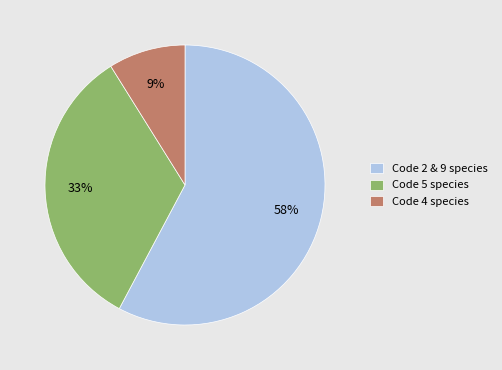

How many slices are in this pie chart?

3